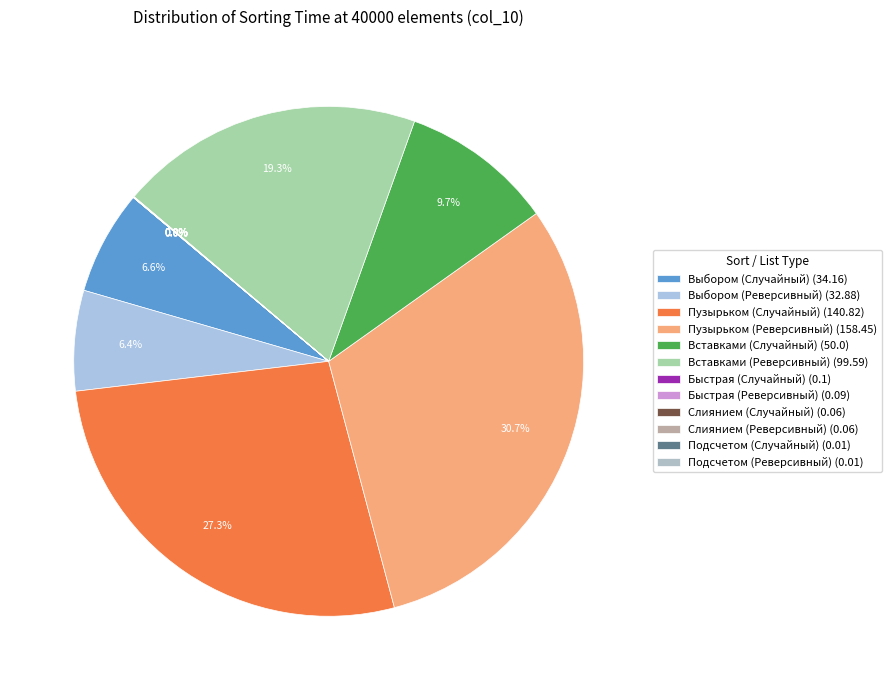

How many slices are in this pie chart?

12